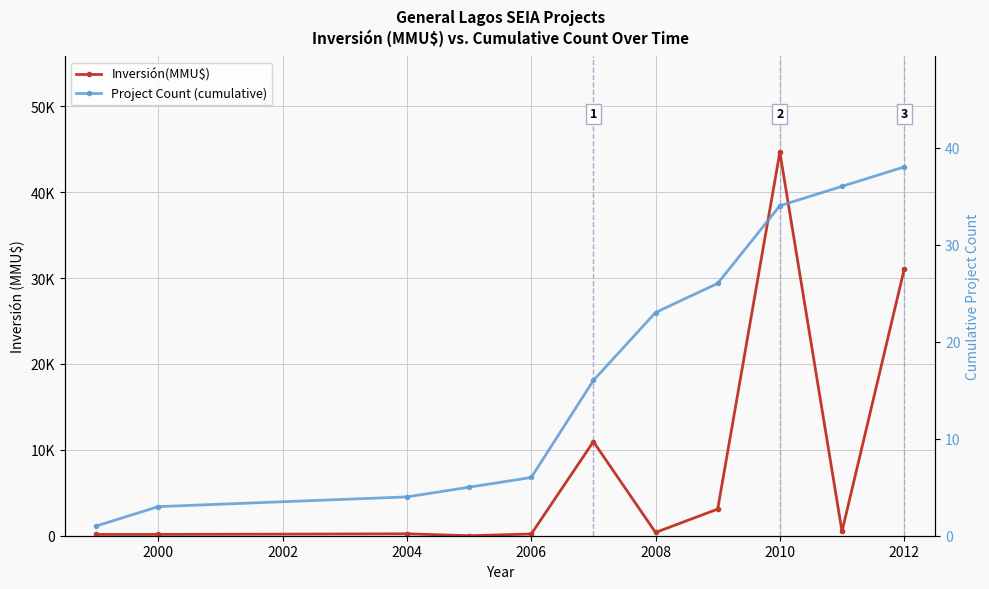

Reading right to left, list all the values displayed in this chart.

Inversión(MMU$): 31000	500	44653	3100	380	10949	200	0	223	150	150
Project Count (cumulative): 38	36	34	26	23	16	6	5	4	3	1